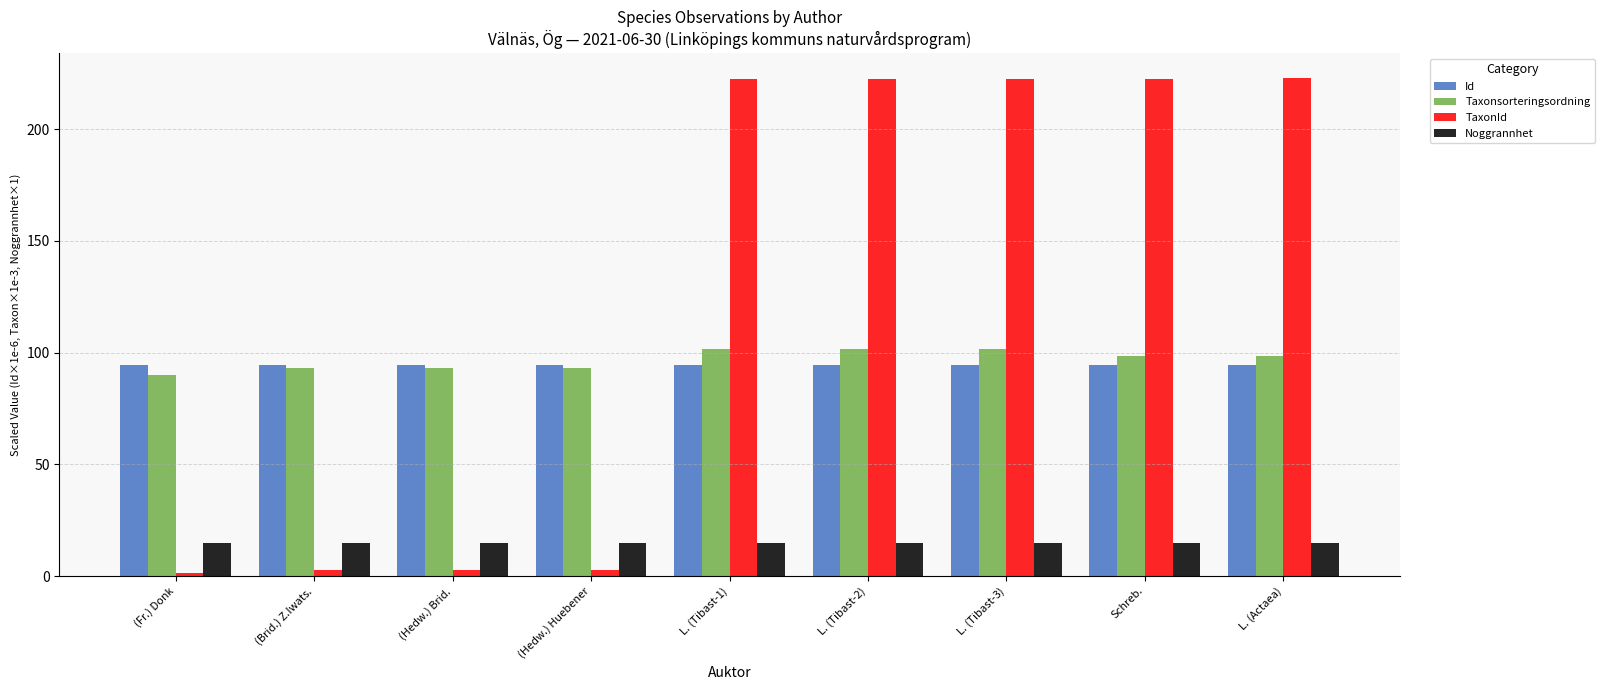

Is it true that Noggrannhet equals 15.0 at (Hedw.) Huebener?

True